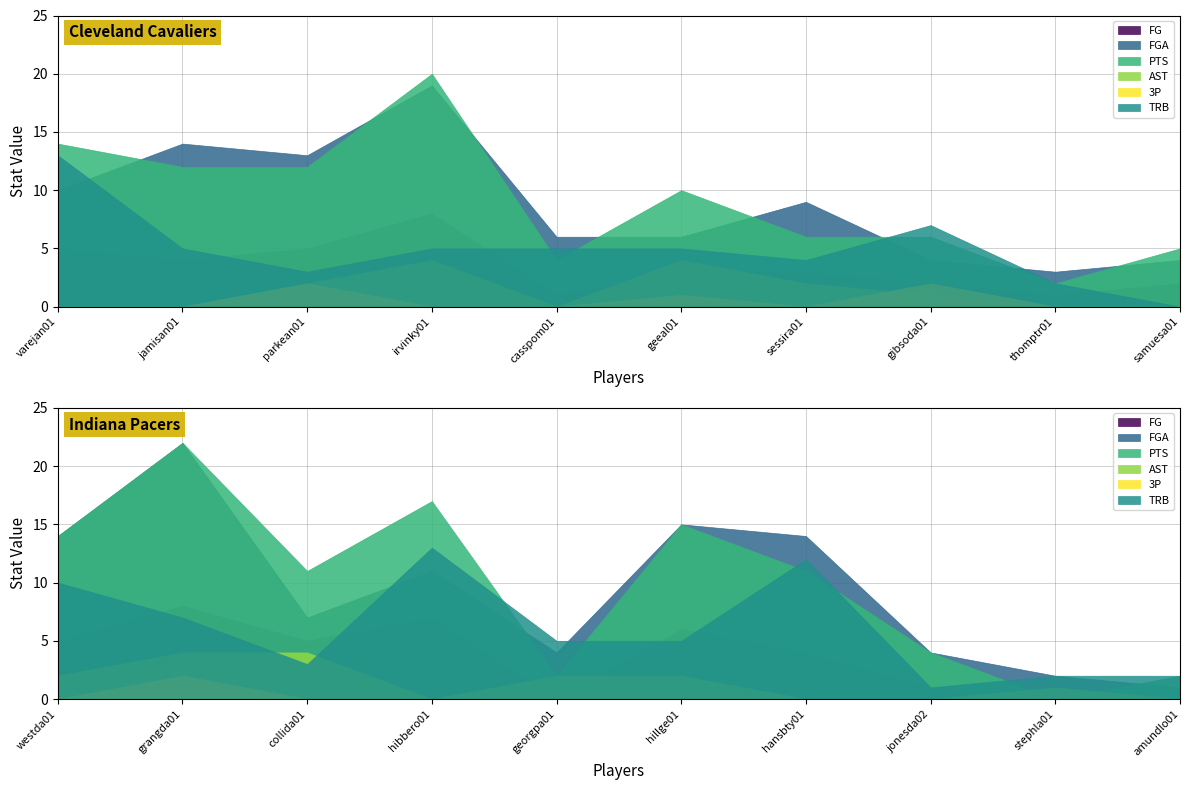

Which category has the lowest value in the PTS series?

stephla01